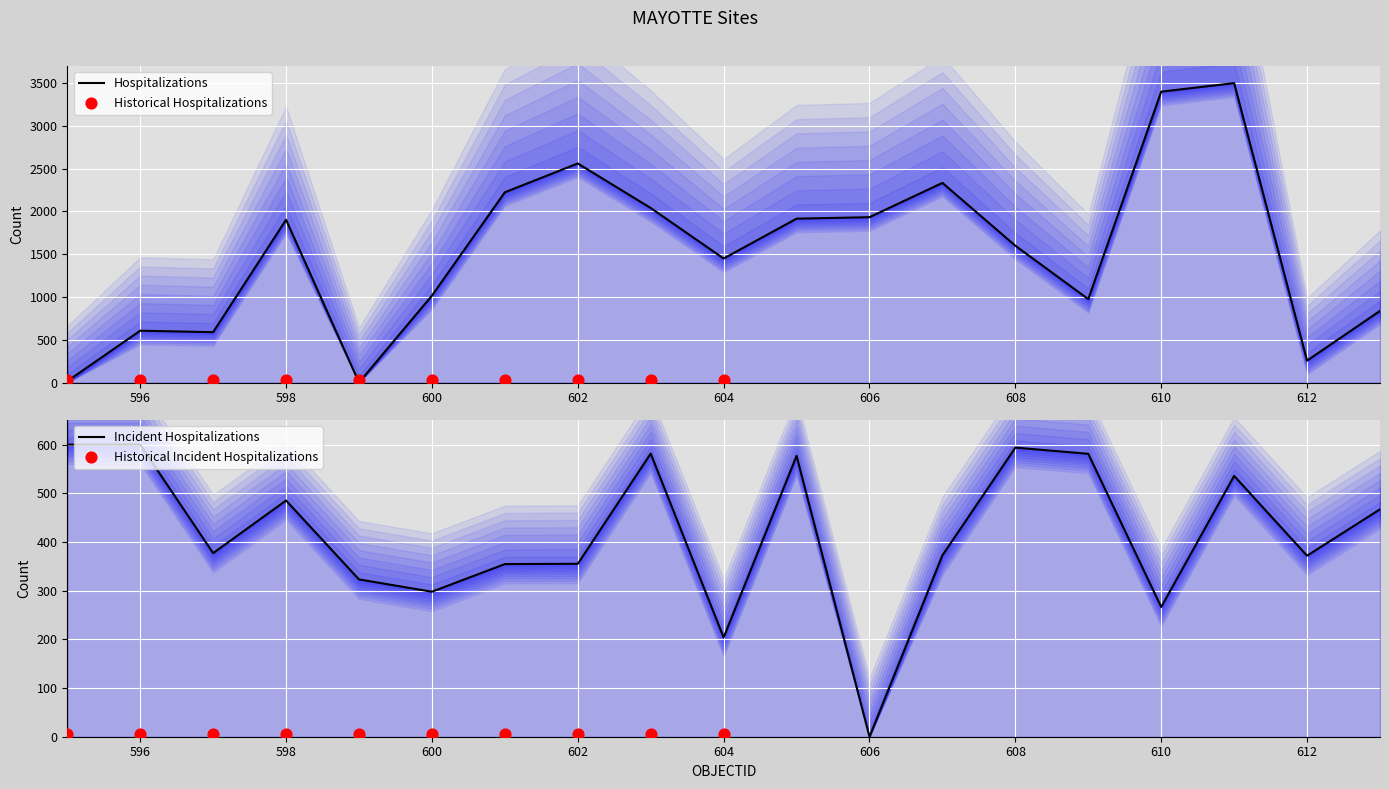

Which series has the largest total across all categories?

longitude